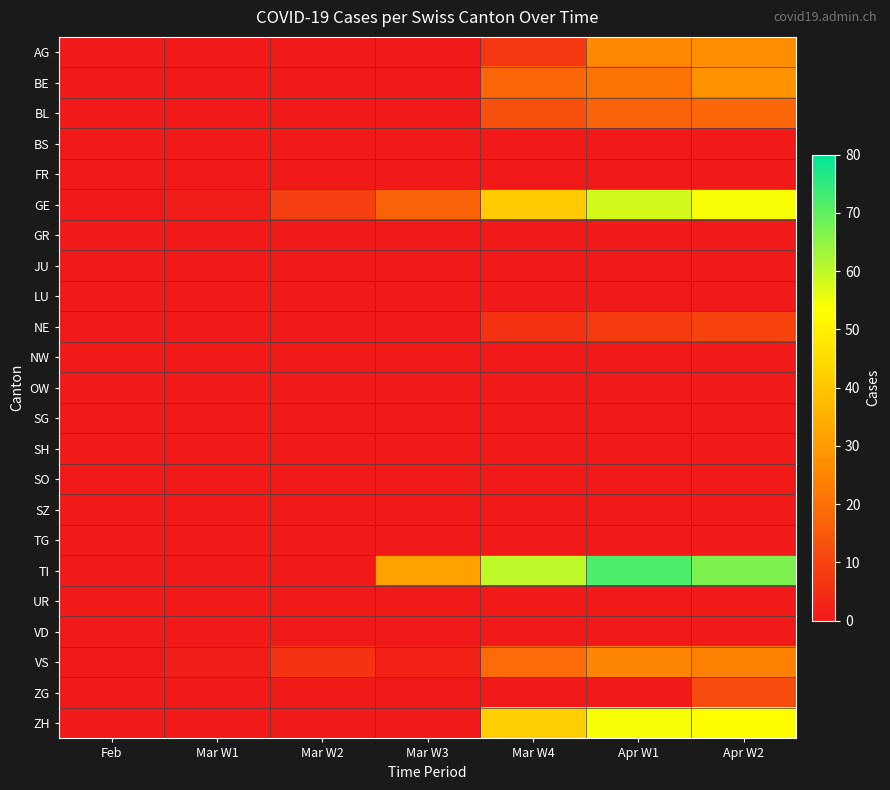

What is the spread (max minus min) of values at Mar W4?

60